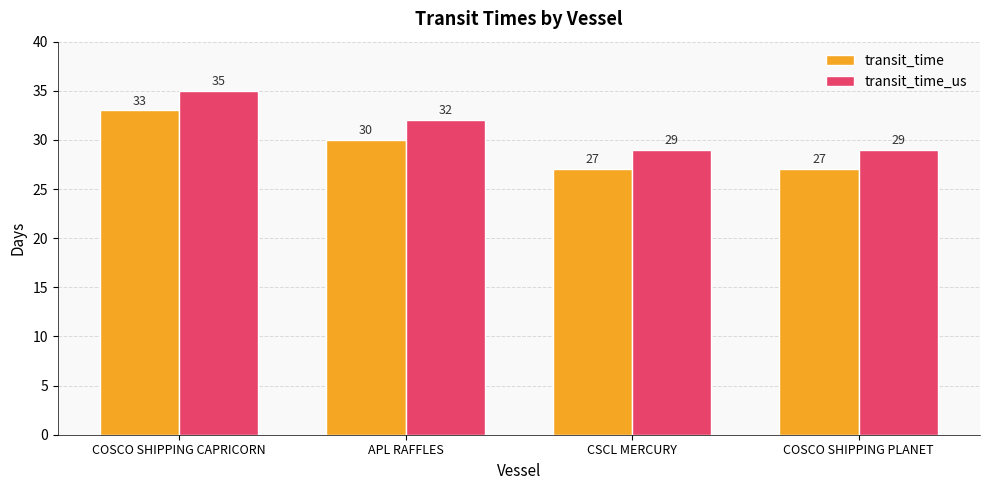

The transit_time_us series shows 9 at APL RAFFLES. True or false?

False